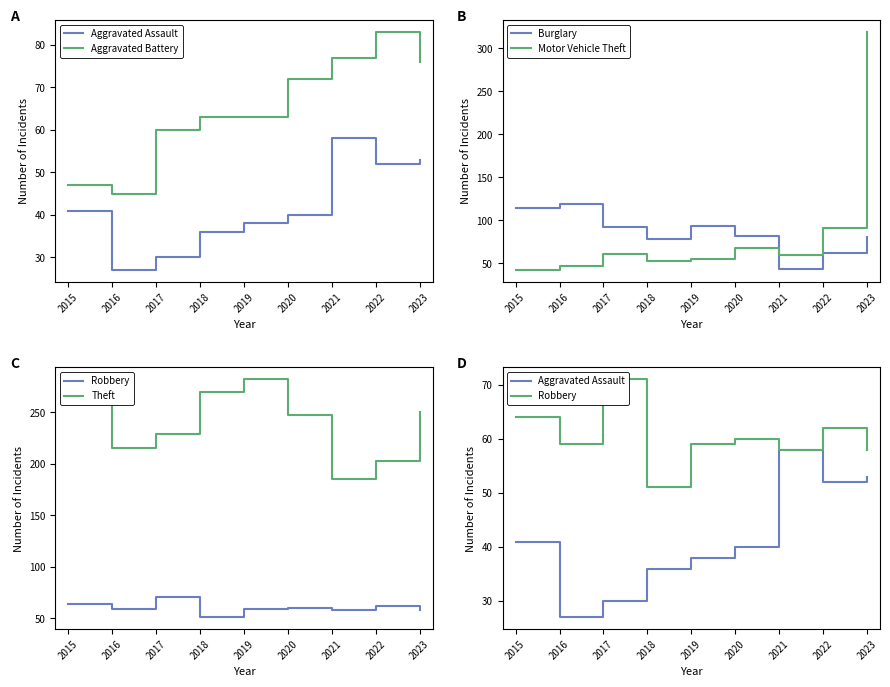

What is the greatest value displayed?

319